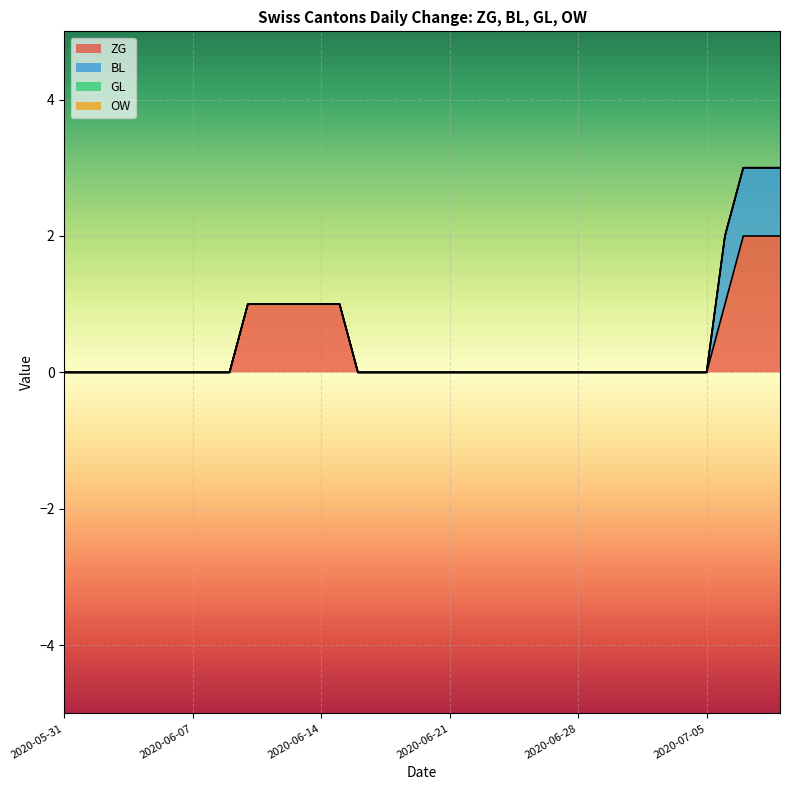

Count the BL values in the range 0 to 1.

40